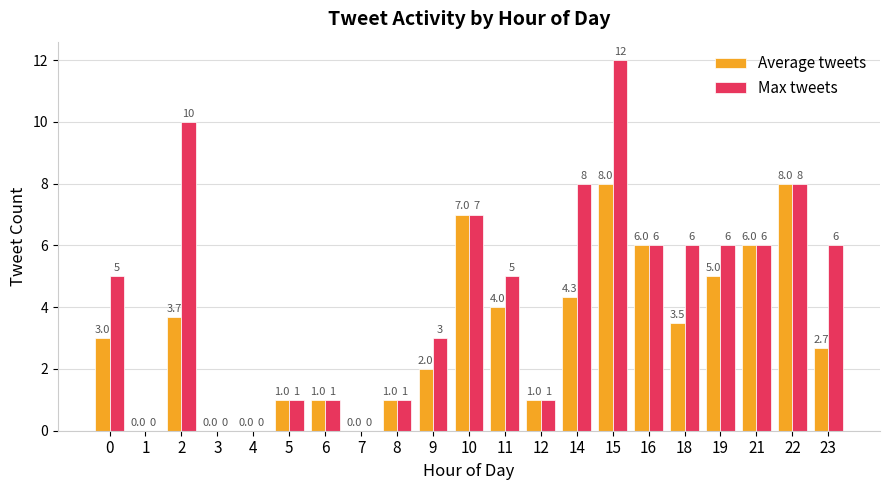

How many groups of bars are there?

21